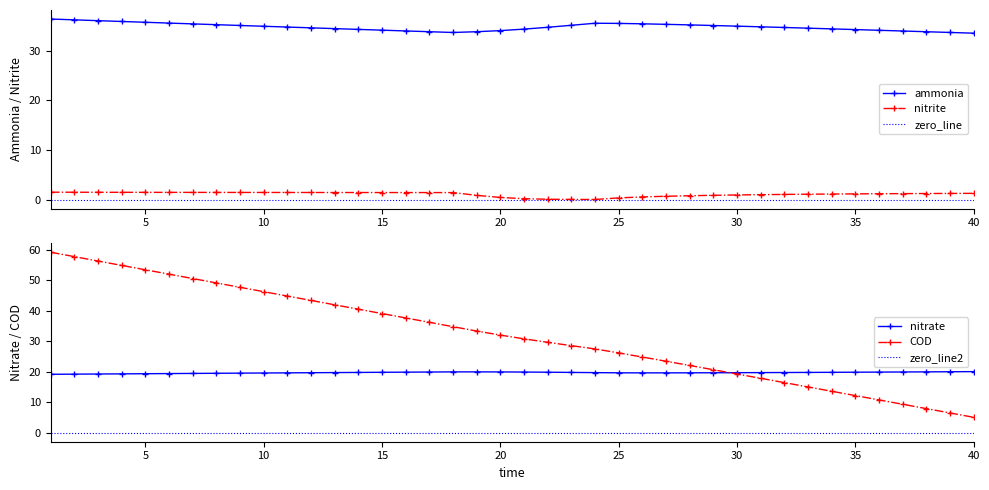

What is the approximate value of nitrate at 6?

19.4